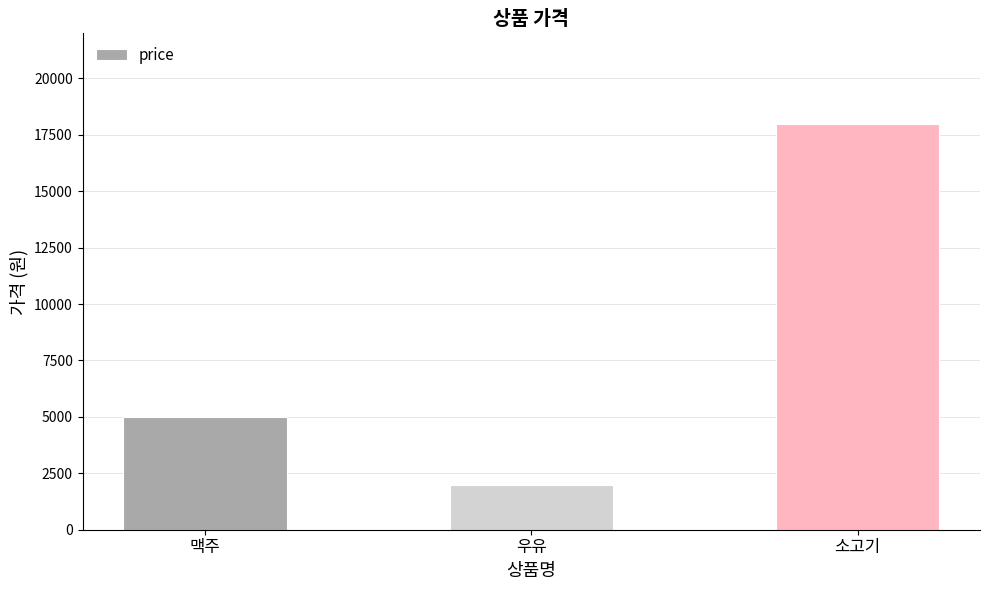

What is the difference between the maximum and second lowest values?

13000